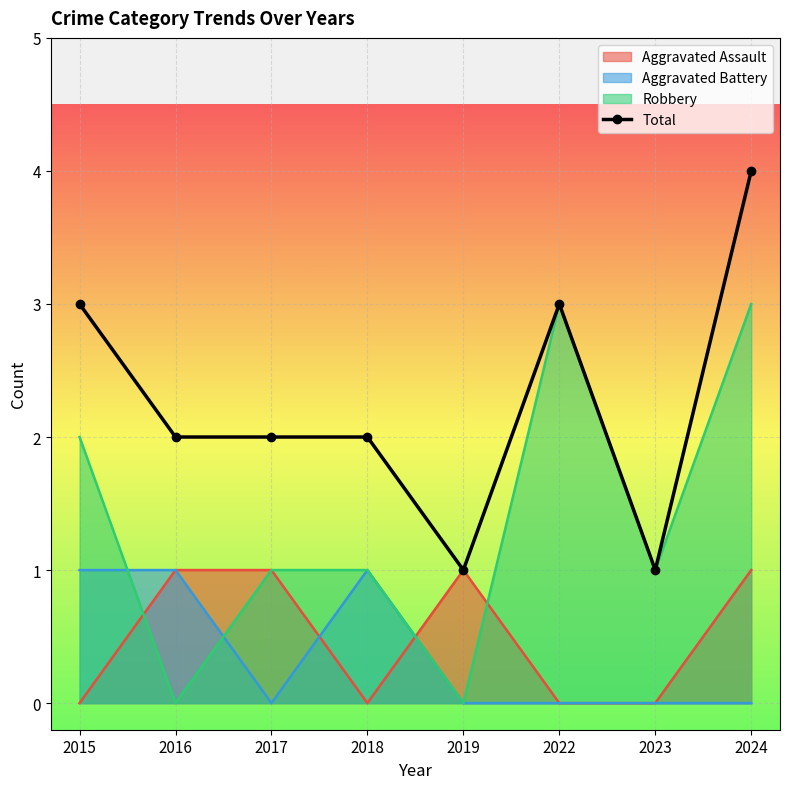

Reading left to right, list all the values displayed in this chart.

2015=3	2016=2	2017=2	2018=2	2019=1	2022=3	2023=1	2024=4